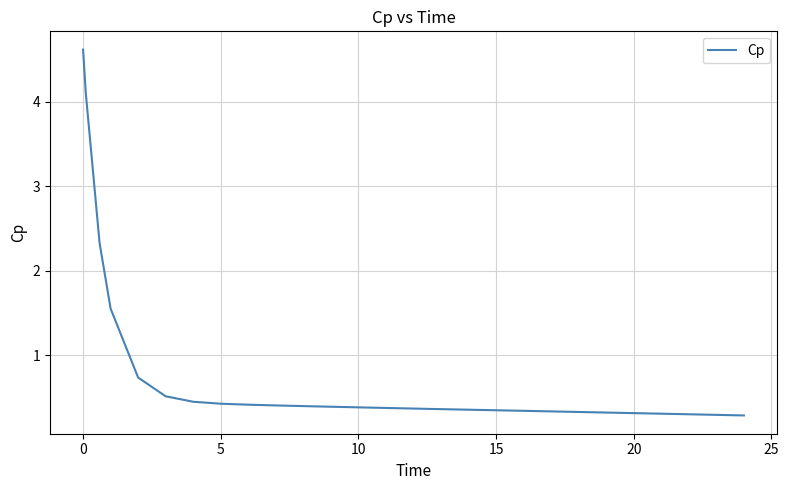

What is the maximum value shown in the chart?

4.6